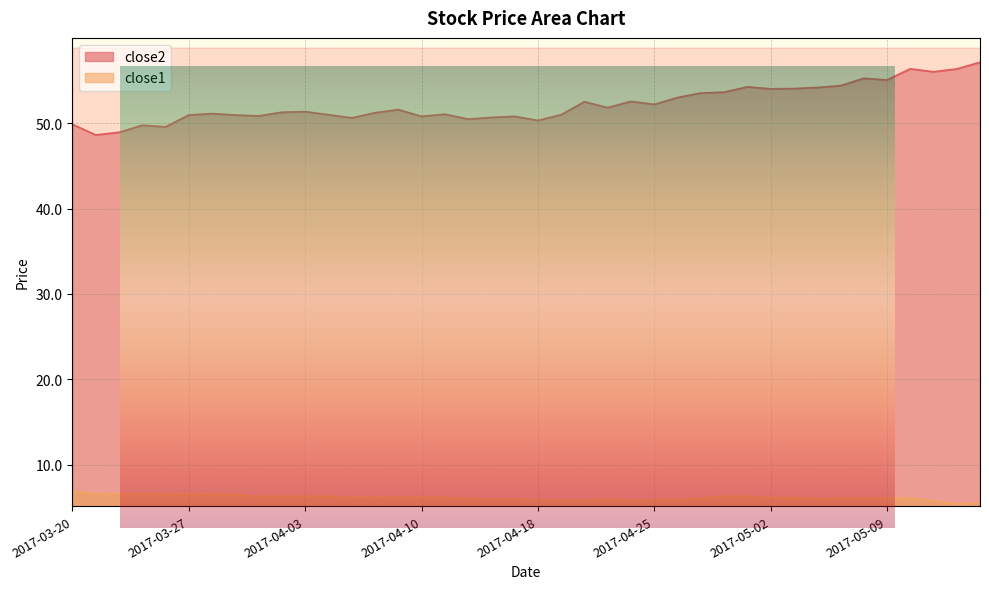

How many categories are shown in the chart?

40